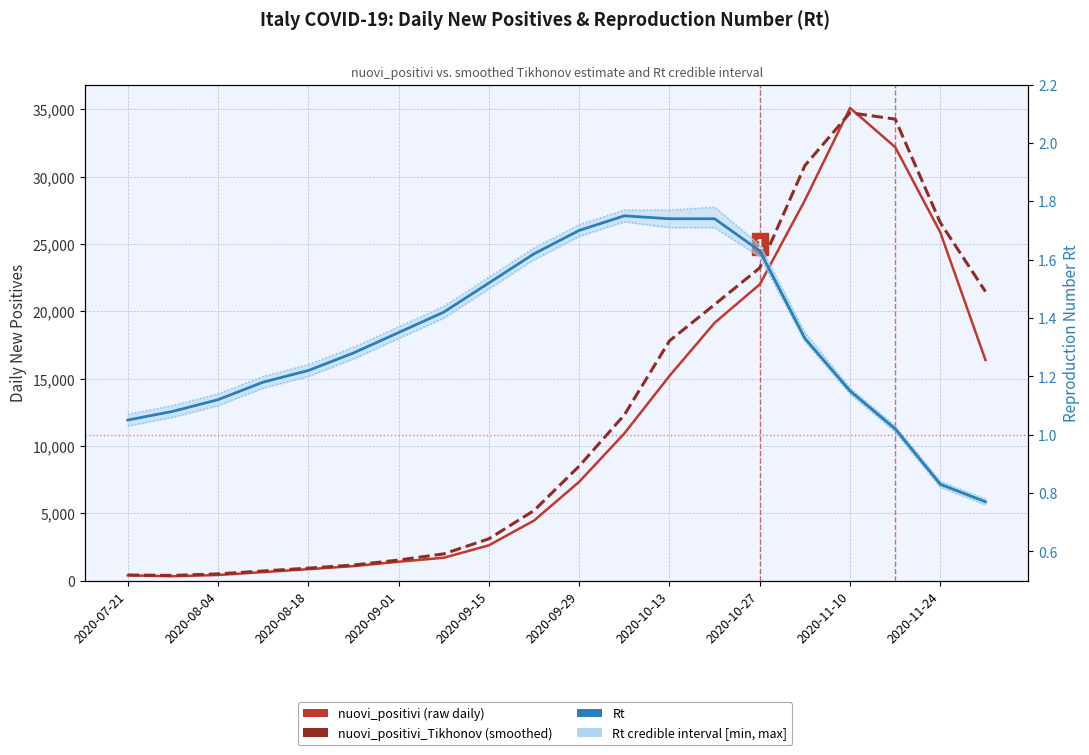

Reading left to right, what are all the values shown in this chart?

nuovi_positivi: 386.0	320.0	412.0	629.0	845.0	1071.0	1397.0	1695.0	2617.0	4458.0	7332.0	10925.0	15199.0	19143.0	21994.0	28244.0	35098.0	32191.0	25853.0	16377.0
nuovi_positivi_Tikhonov: 412.5	380.2	495.3	710.8	920.4	1150.6	1520.3	1980.7	3100.5	5200.8	8500.4	12300.6	17800.3	20500.7	23219.8	30820.8	34742.3	34268.6	26580.5	21460.9
Rt: 1.1	1.1	1.1	1.2	1.2	1.3	1.4	1.4	1.5	1.6	1.7	1.8	1.7	1.7	1.6	1.3	1.1	1.0	0.8	0.8
Rt_interv_cred_min: 1.0	1.1	1.1	1.2	1.2	1.3	1.3	1.4	1.5	1.6	1.7	1.7	1.7	1.7	1.6	1.3	1.1	1.0	0.8	0.8
Rt_interv_cred_max: 1.1	1.1	1.1	1.2	1.2	1.3	1.4	1.4	1.5	1.6	1.7	1.8	1.8	1.8	1.6	1.4	1.2	1.0	0.8	0.8